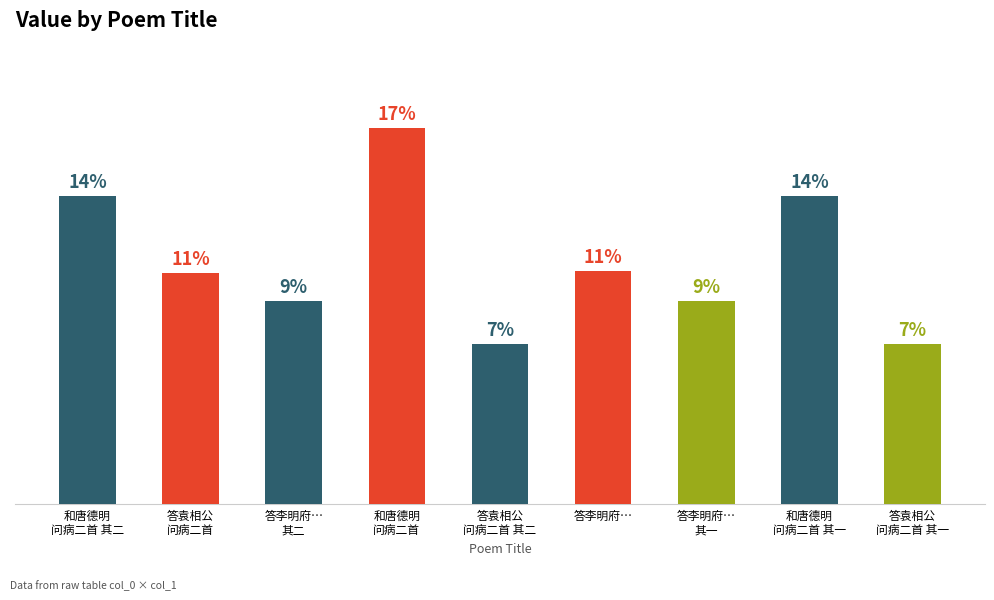

Which has a higher value, 答李明府… or 答李明府…
其一?

答李明府…